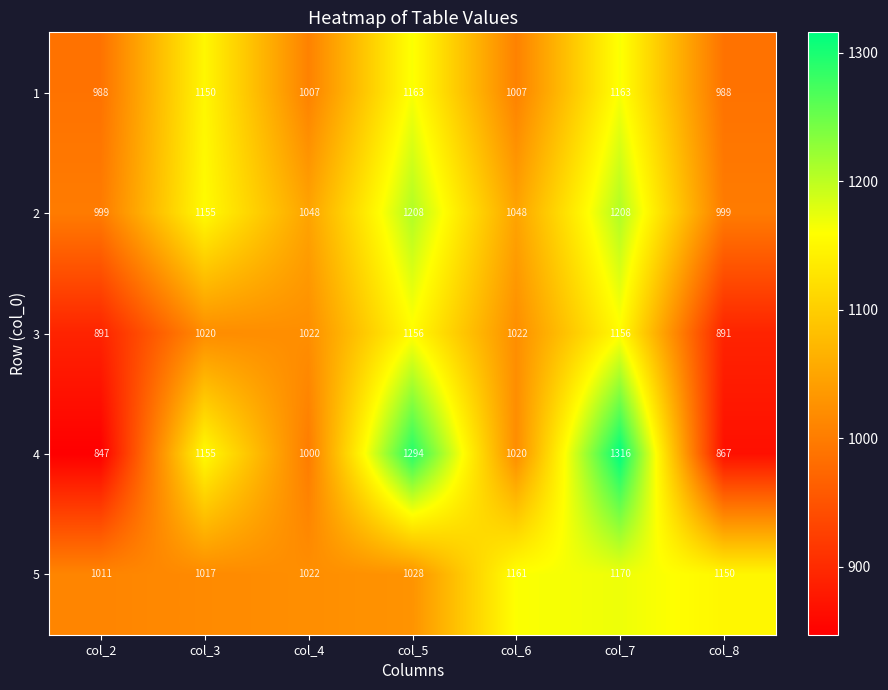

Which series has the widest spread of values?

4